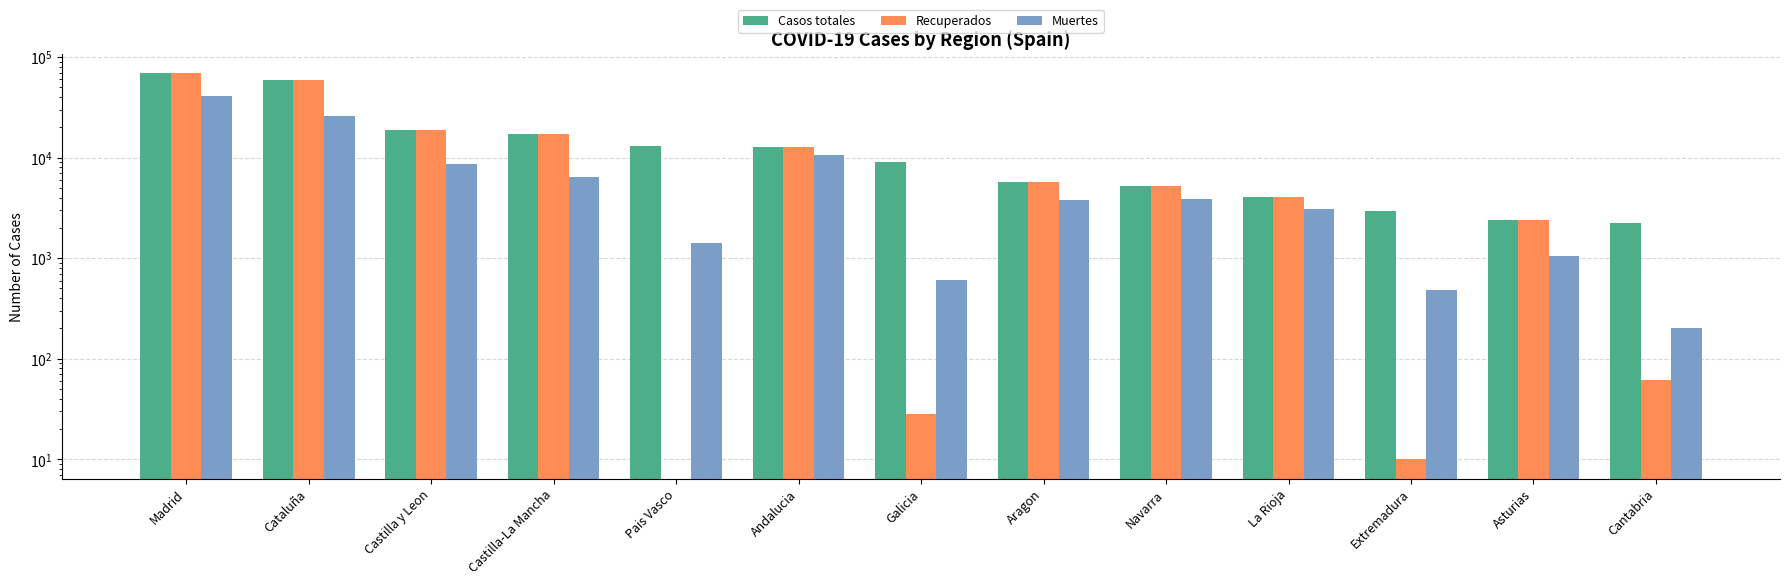

At which label does Muertes reach its minimum?

Cantabria